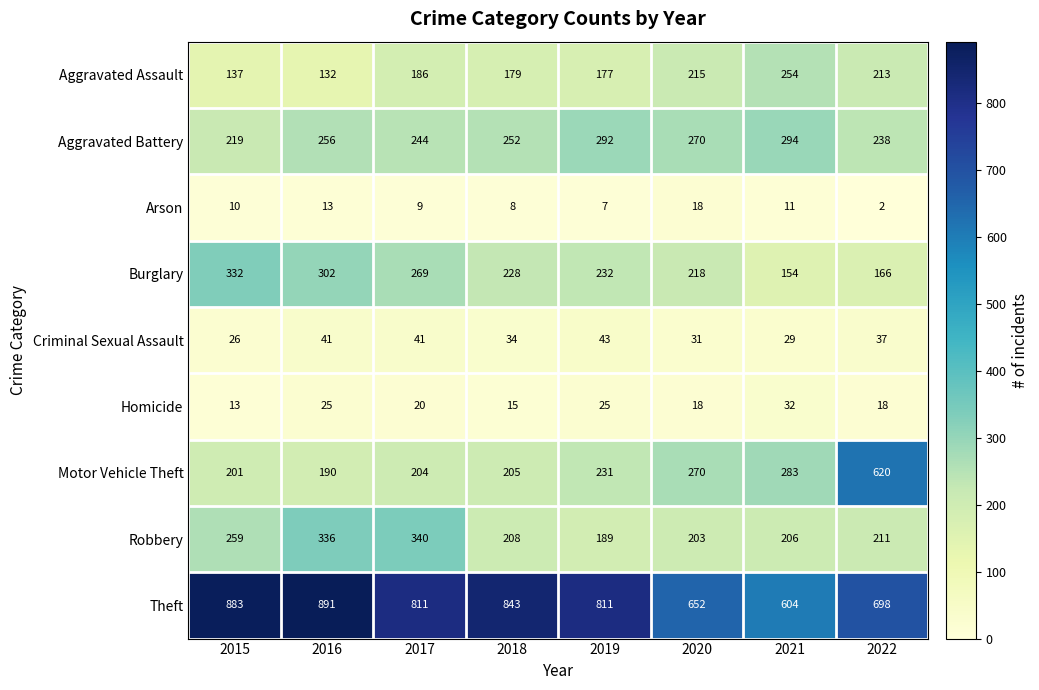

Which series has the largest range (max minus min)?

Motor Vehicle Theft